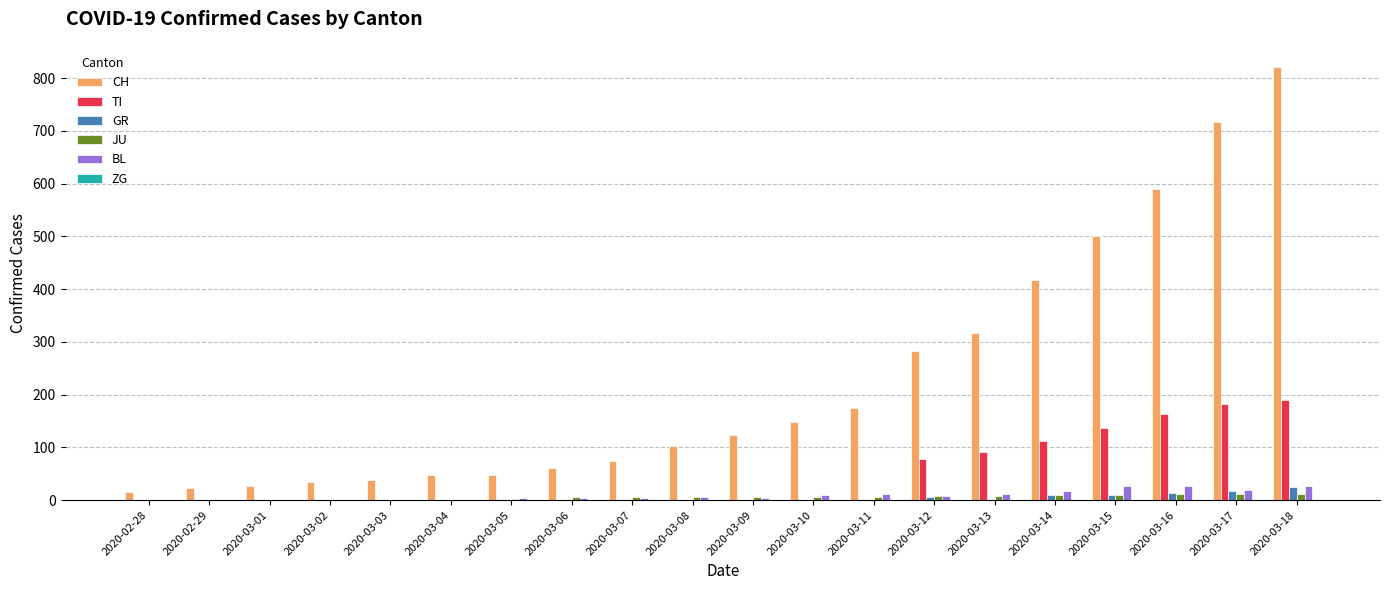

Which series has the largest total across all categories?

CH